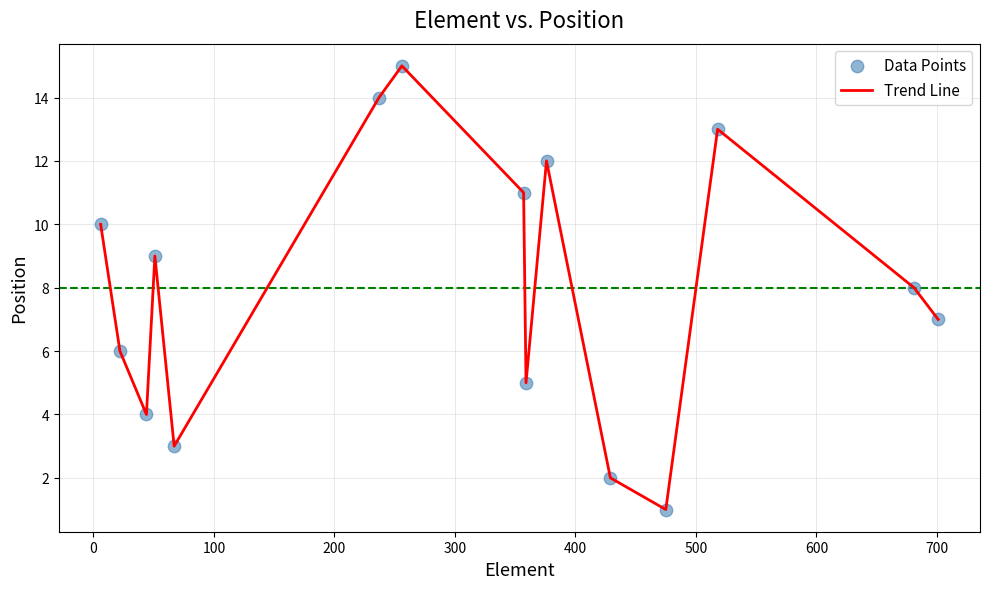

What is the maximum value shown in the chart?

15